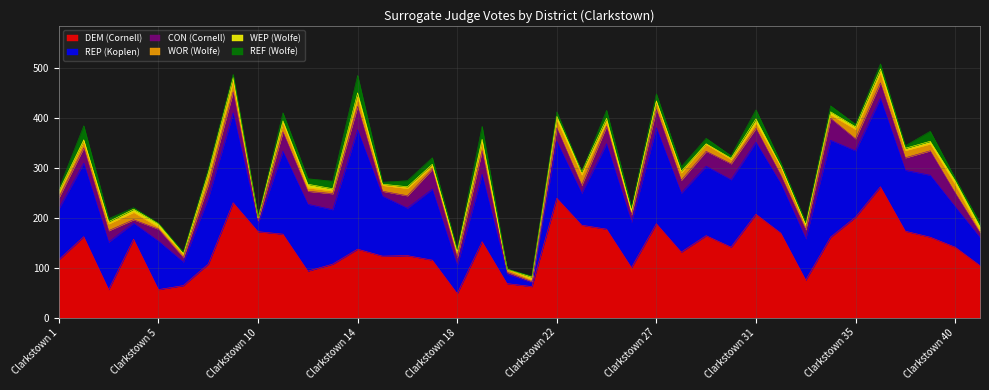

What is the average value of the WOR (Wolfe) series?

12